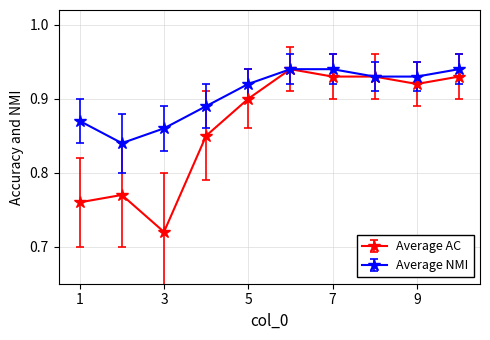

At how many categories does at least one series exceed 0?

10